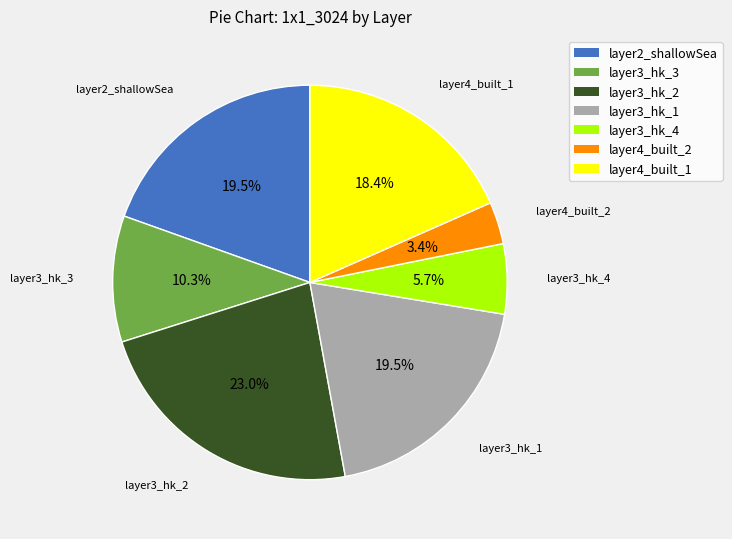

Does any single category account for the majority?

No